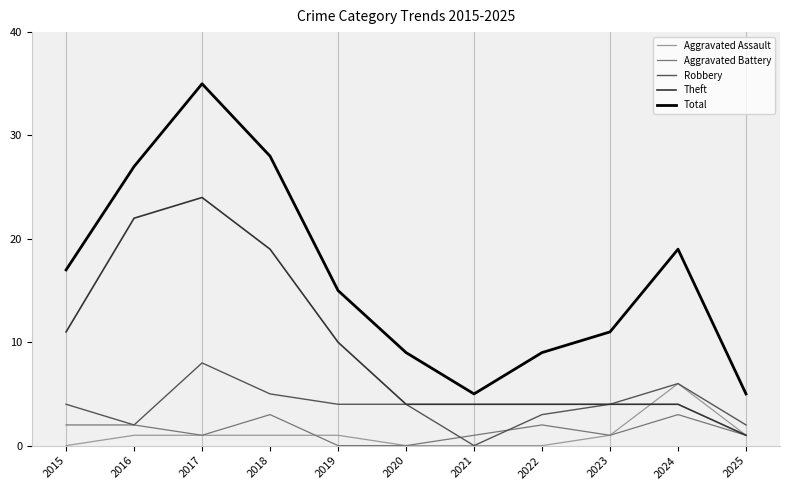

Which series has the widest spread of values?

Total